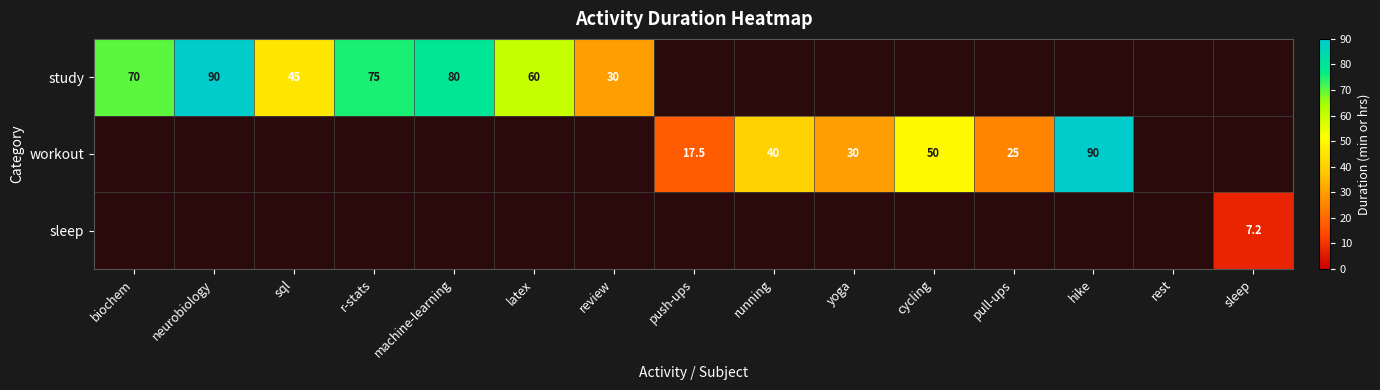

True or false: study has a value of 34.8 at latex.

False